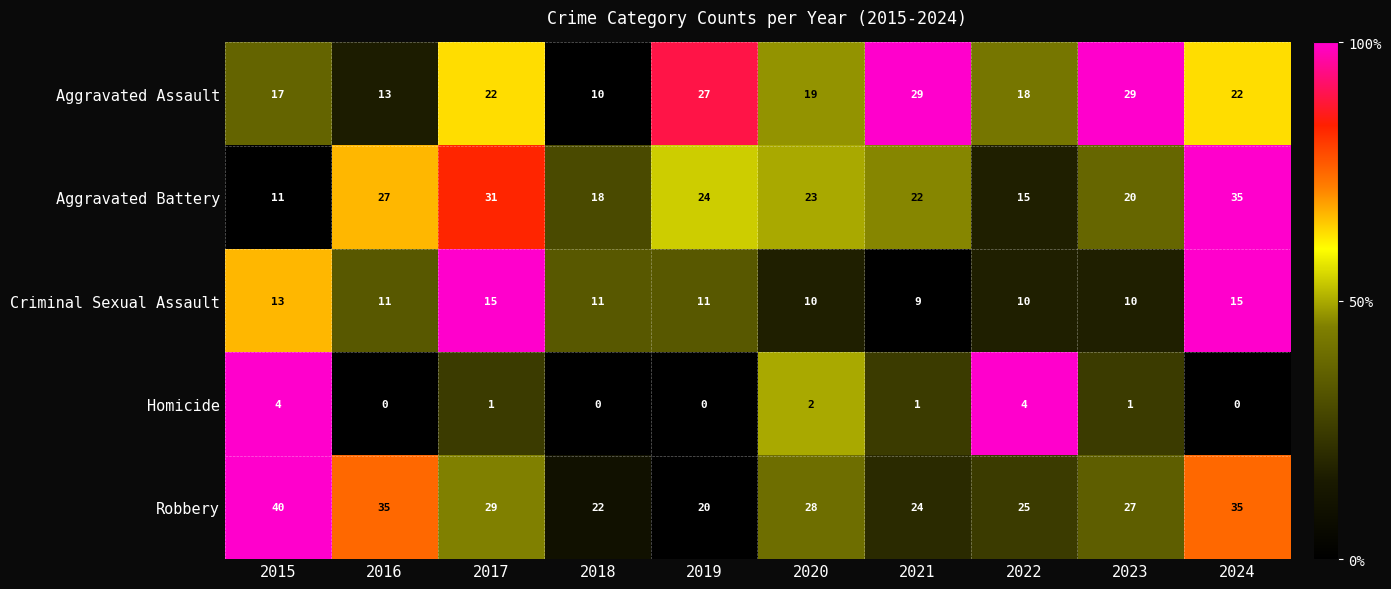

Count the number of categories in the chart.

10